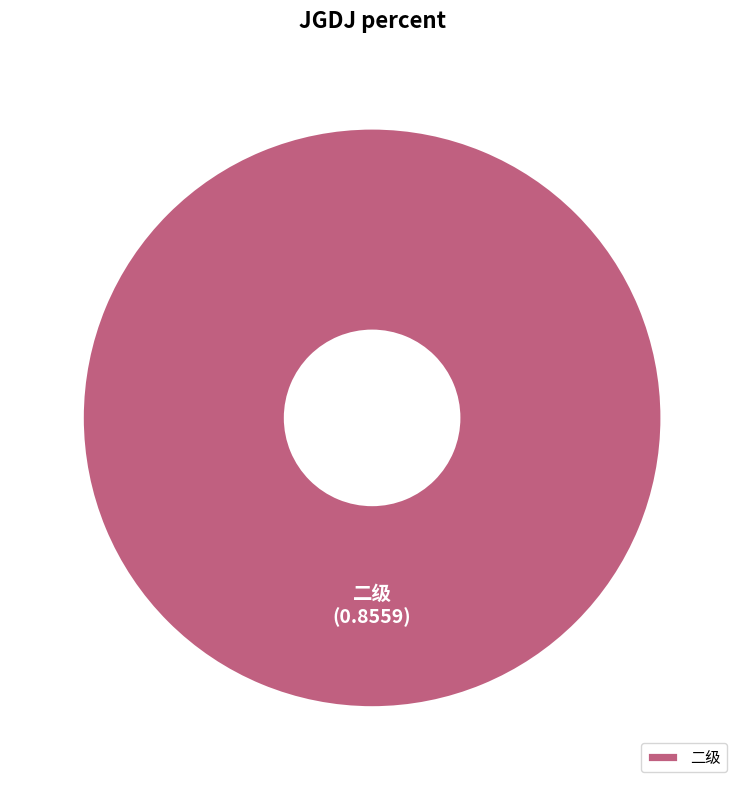

Which slice represents more than half of the pie?

二级